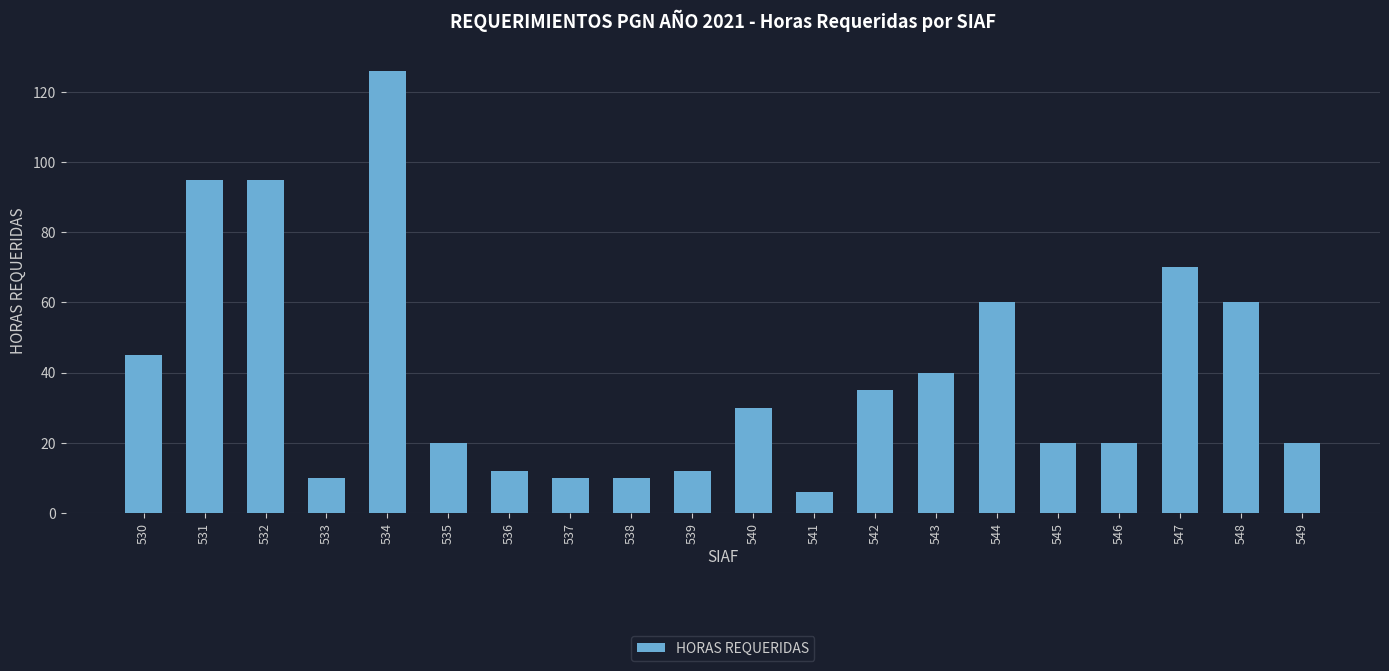

At which category does the chart reach its peak across all series?

534